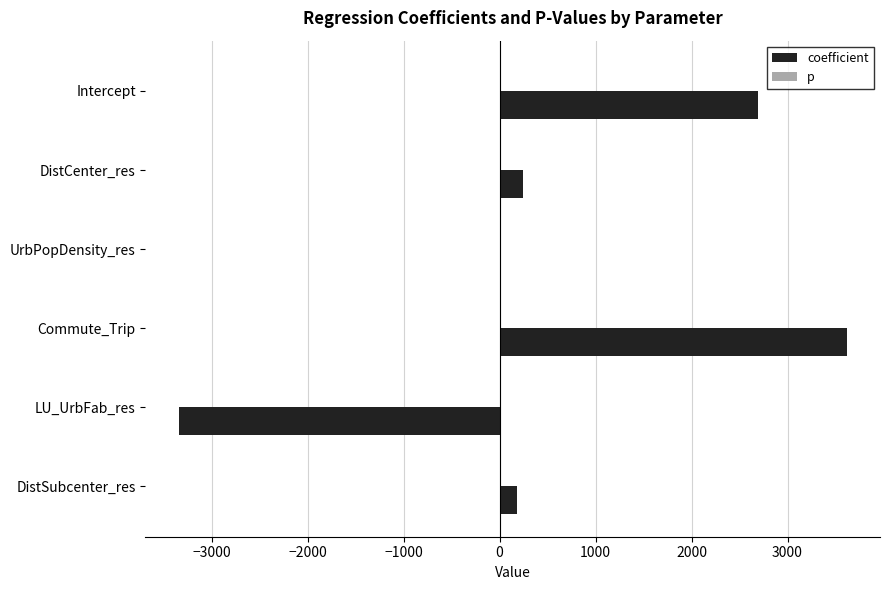

Which series has the largest total across all categories?

coefficient